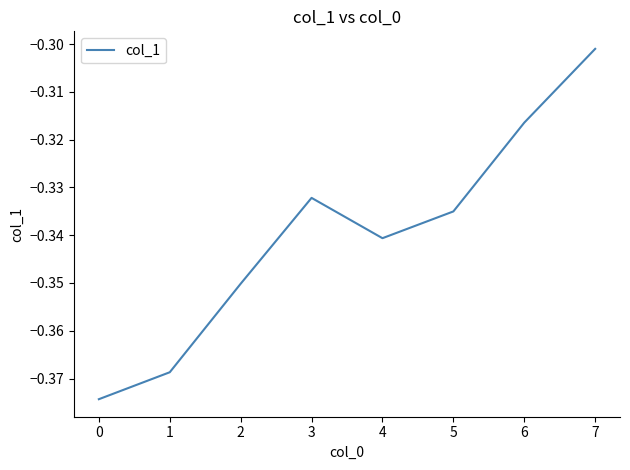

Where is the first local minimum?

4